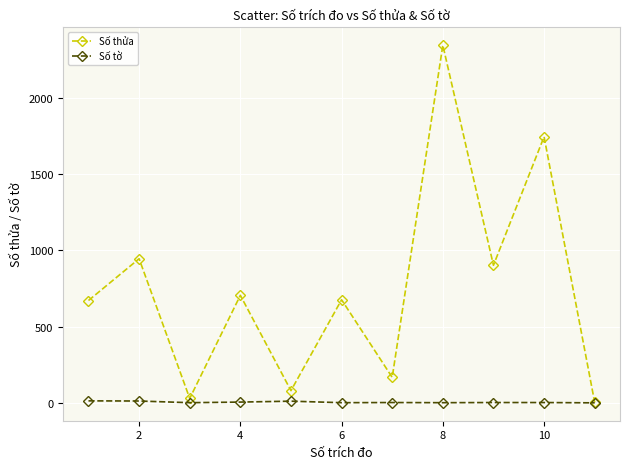

Which series has the largest range (max minus min)?

Số thửa